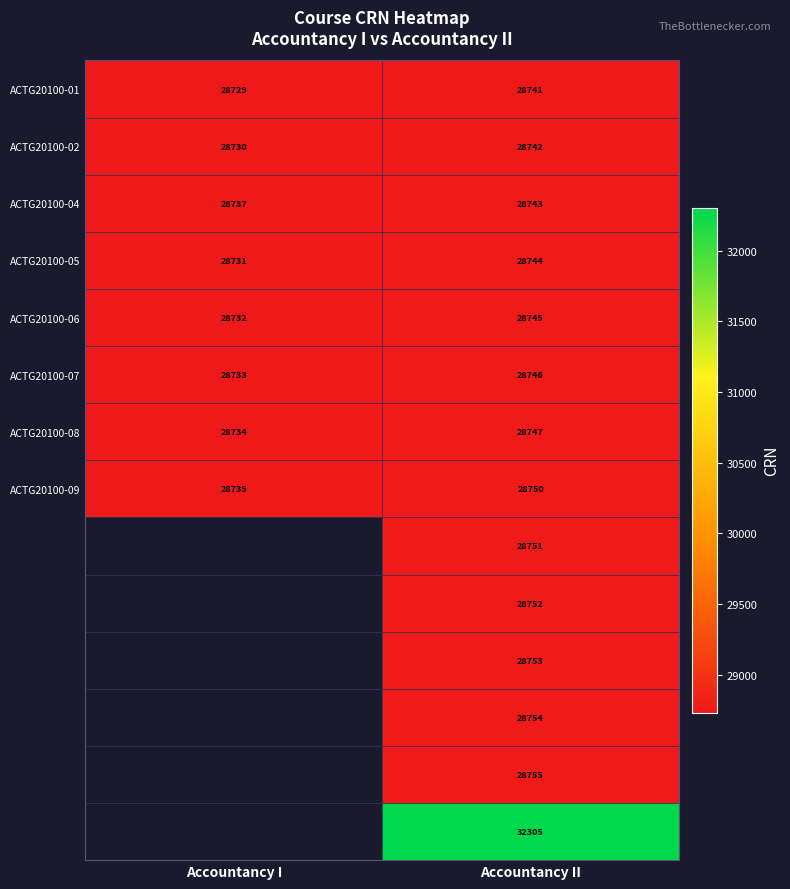

At how many categories does at least one series exceed 29144?

1